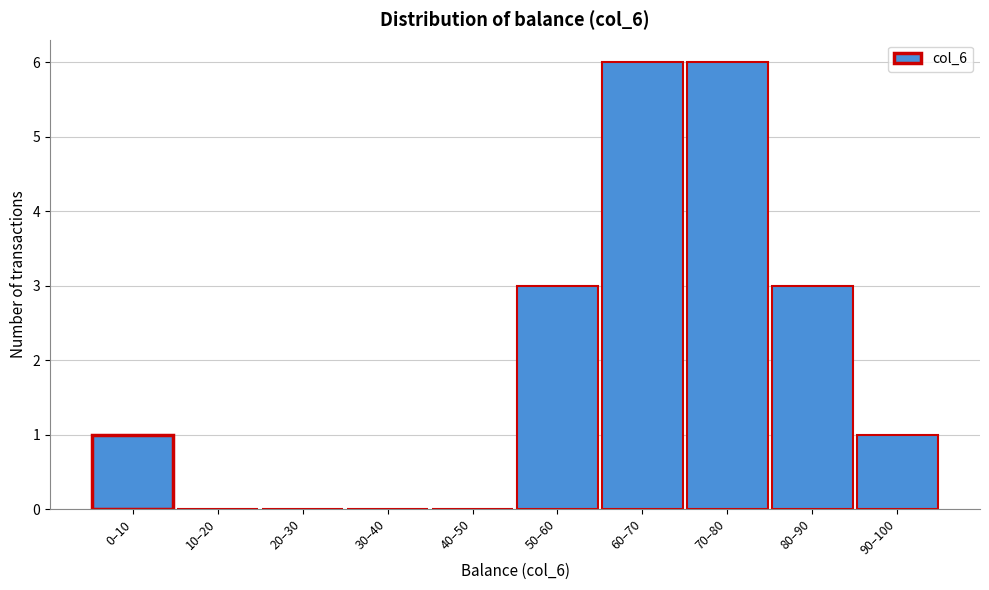

Reading left to right, list all the values displayed in this chart.

0–10=1	10–20=0	20–30=0	30–40=0	40–50=0	50–60=3	60–70=6	70–80=6	80–90=3	90–100=1